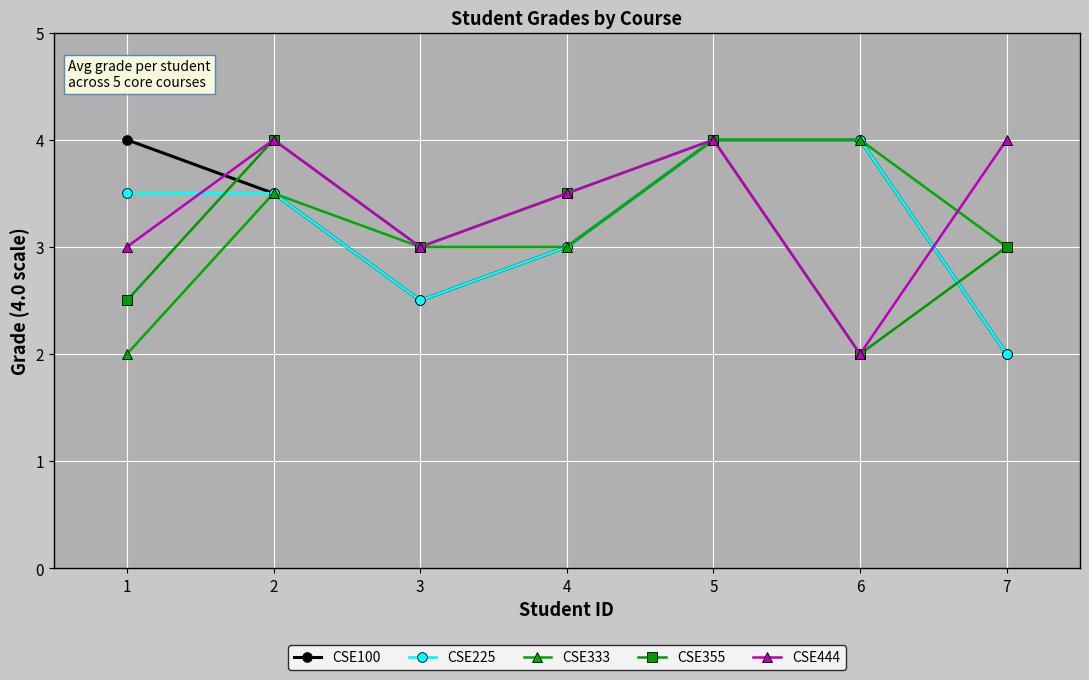

How many categories are shown in the chart?

7